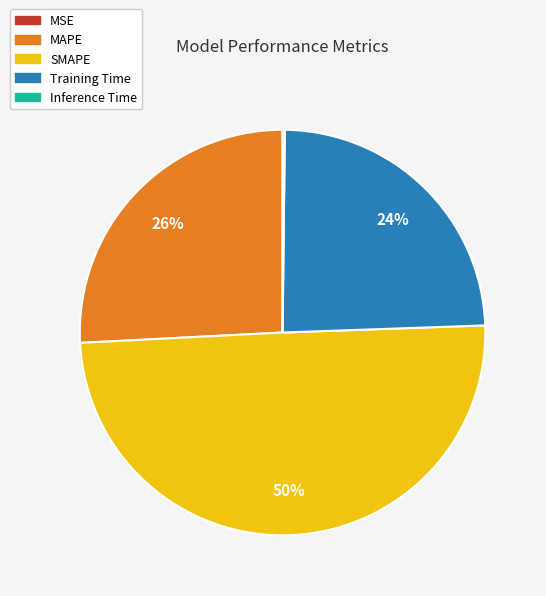

What is the largest slice in the pie chart?

SMAPE